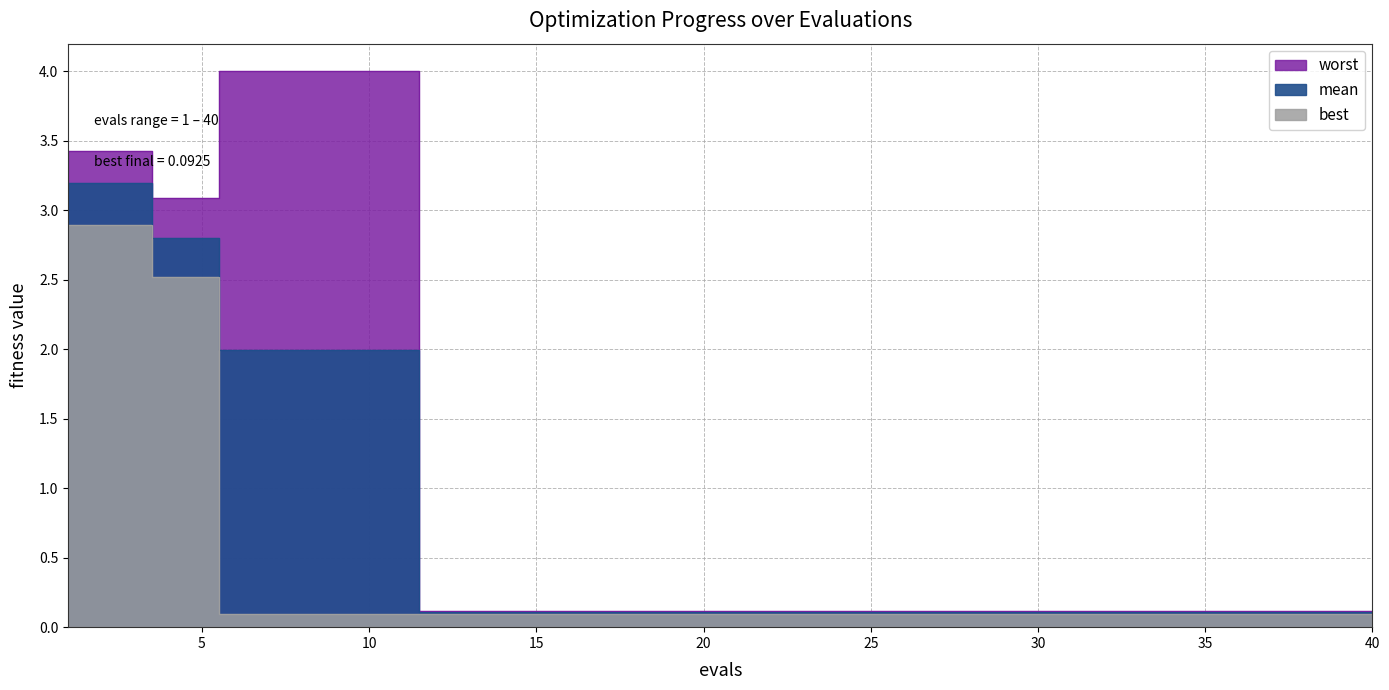

What are all the series names shown in the legend?

mean, best, worst